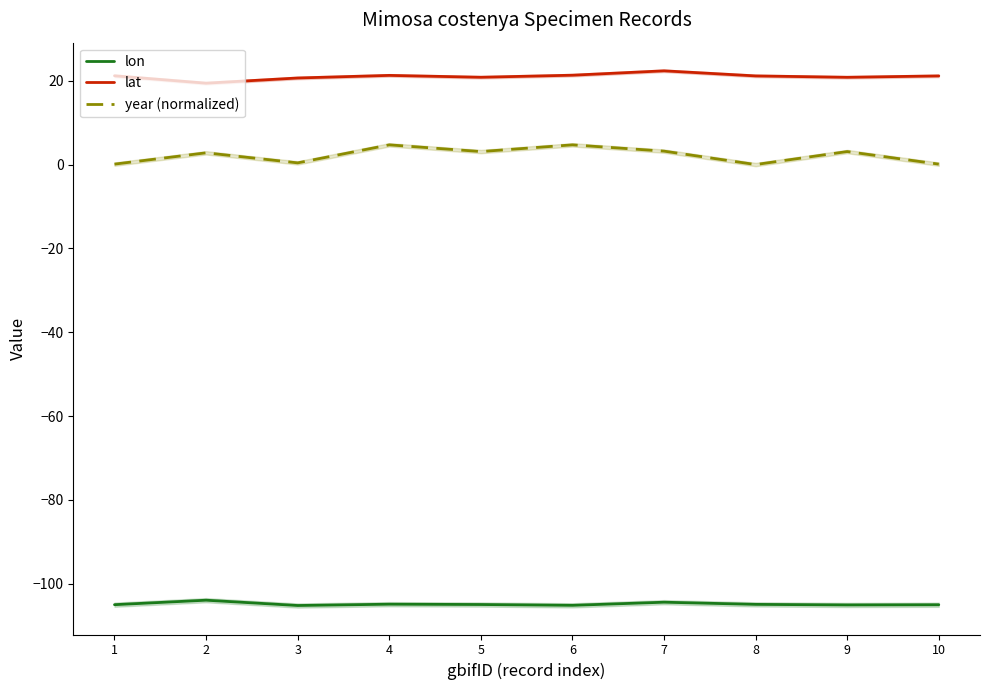

What are all the series names shown in the legend?

lon, lat, year (normalized)